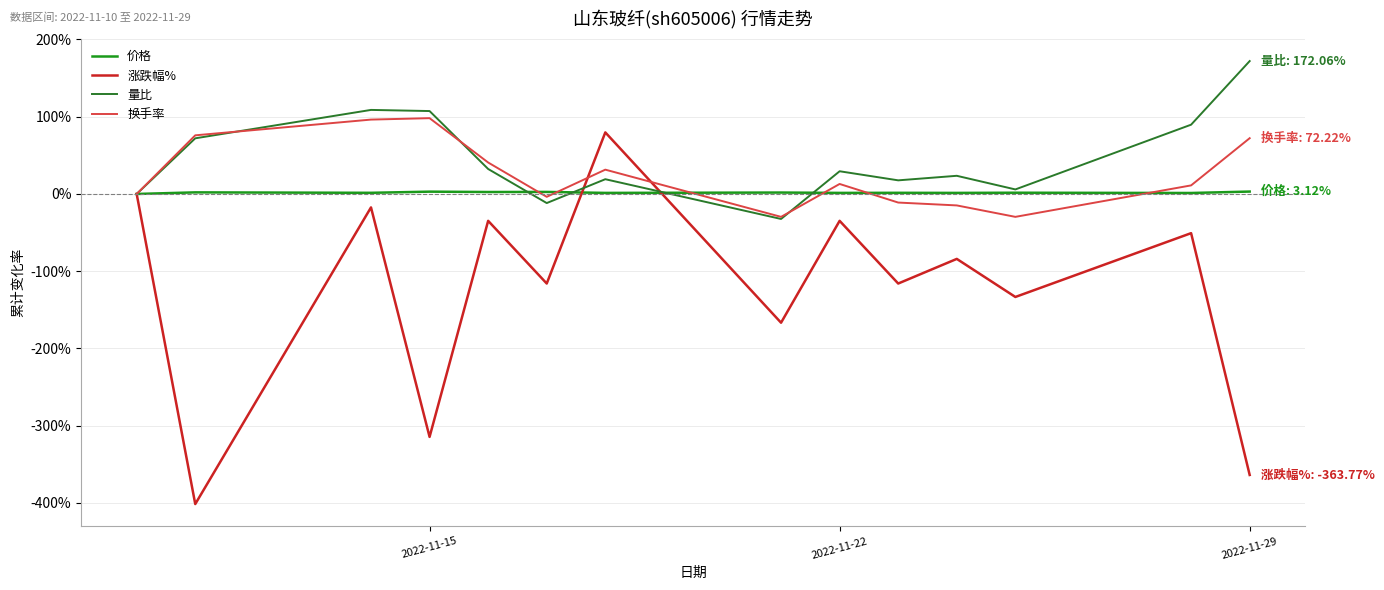

How many distinct data groups are displayed?

4